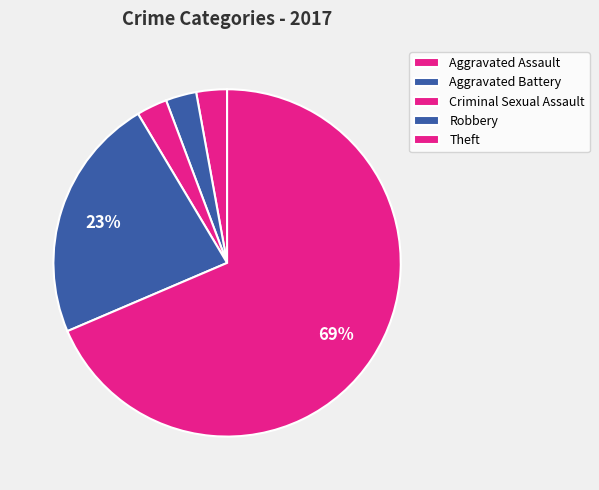

True or false: Aggravated Assault accounts for 3% of the total.

True